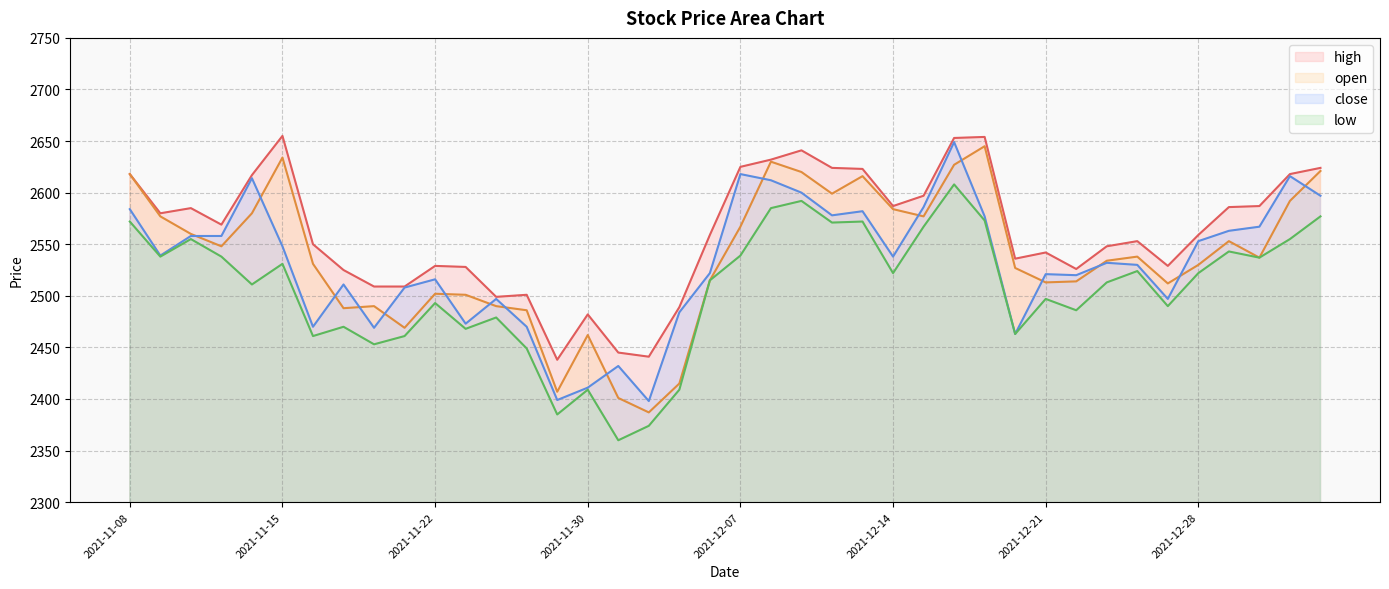

At how many categories does at least one series exceed 2366?

40